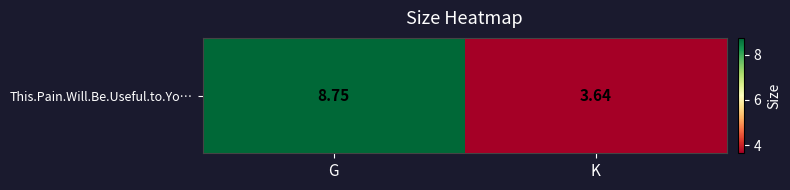

Reading right to left, what are all the values shown in this chart?

3.6	8.8